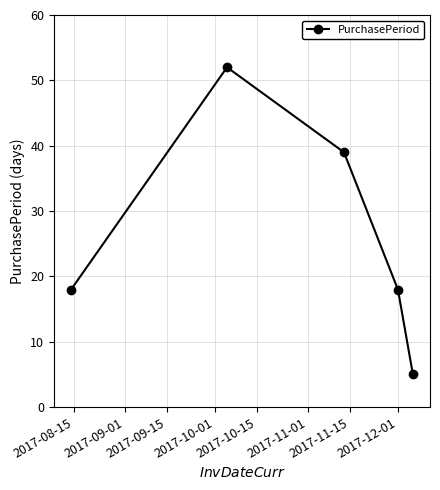

What is the value of the 4th point from the left?

18